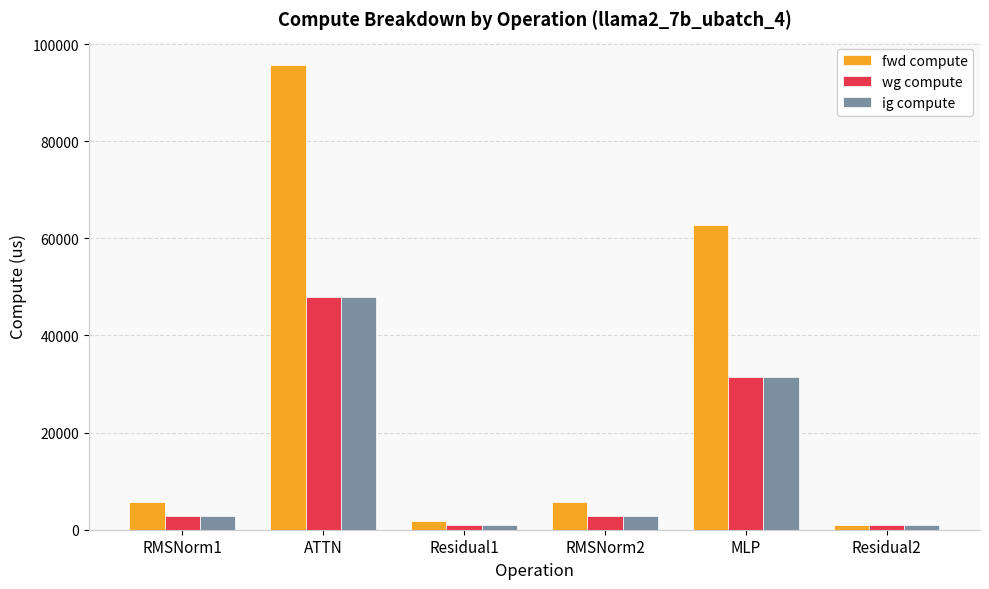

Between Residual1 and RMSNorm2, which series saw the biggest shift?

fwd compute